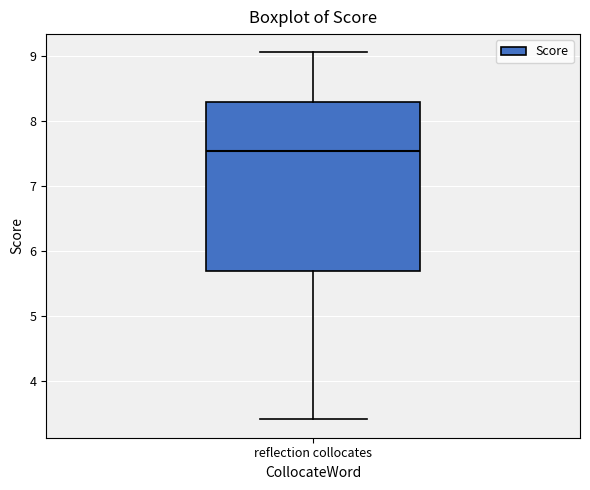

Transcribe this box plot: give where the median line is, the range the box spans, and where the two whiskers end, as read against the y-axis. The values are not printed on the chart, so give them approximately, as read against the axis.

median 7.5, box 5.7 to 8.3, whiskers 3.4 to 9.1